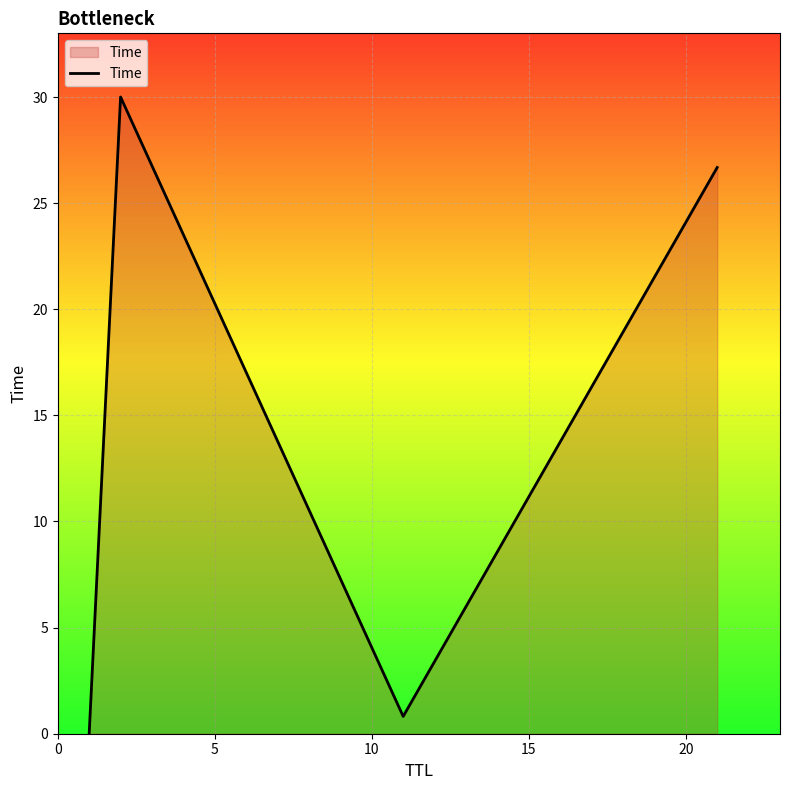

What is the maximum value shown in the chart?

30.0